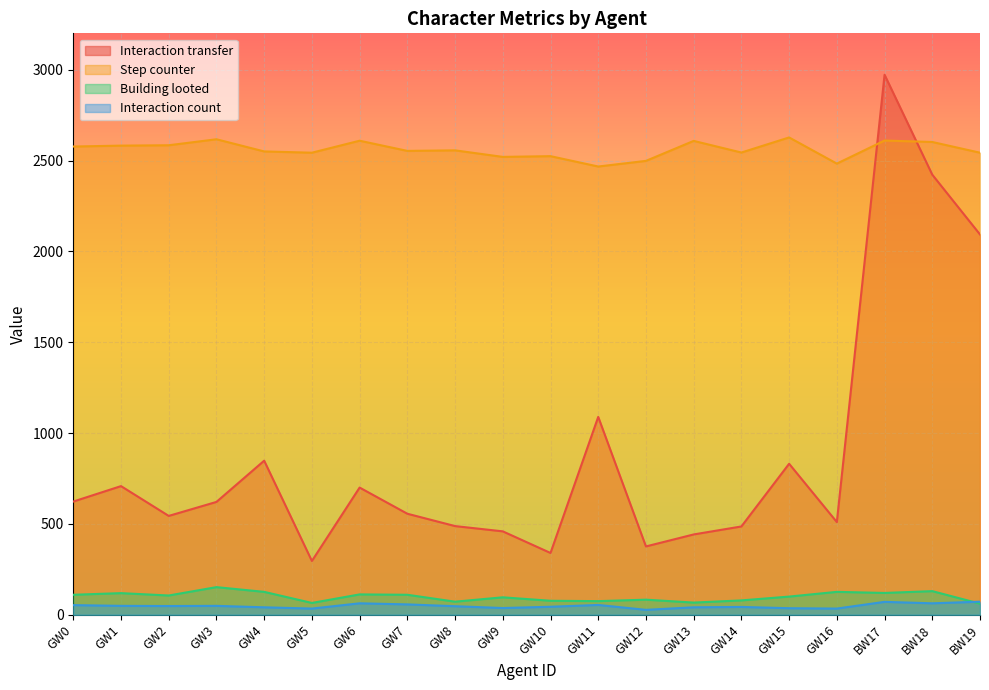

Between BW17 and BW19, which series saw the biggest shift?

Interaction transfer